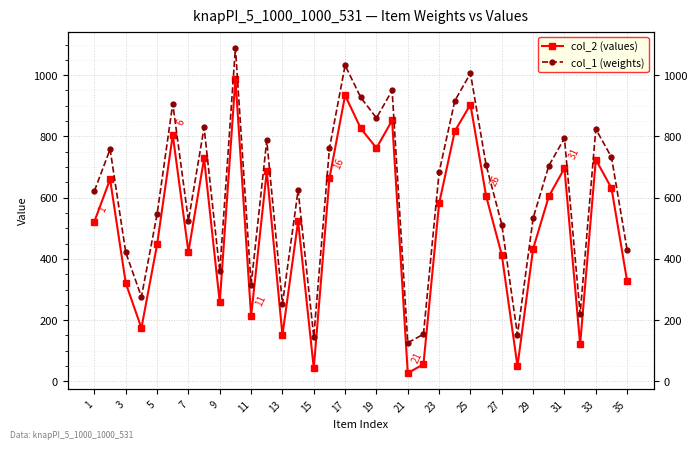

How many series are shown in this chart?

2